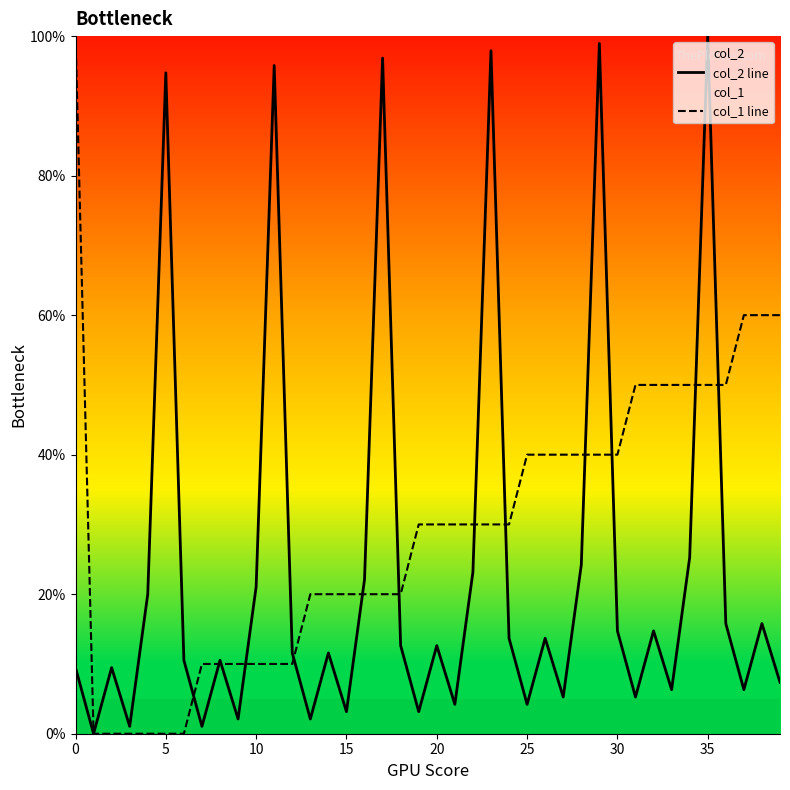

List the series in order of their overall mean, highest first.

col_1 line, col_2 line